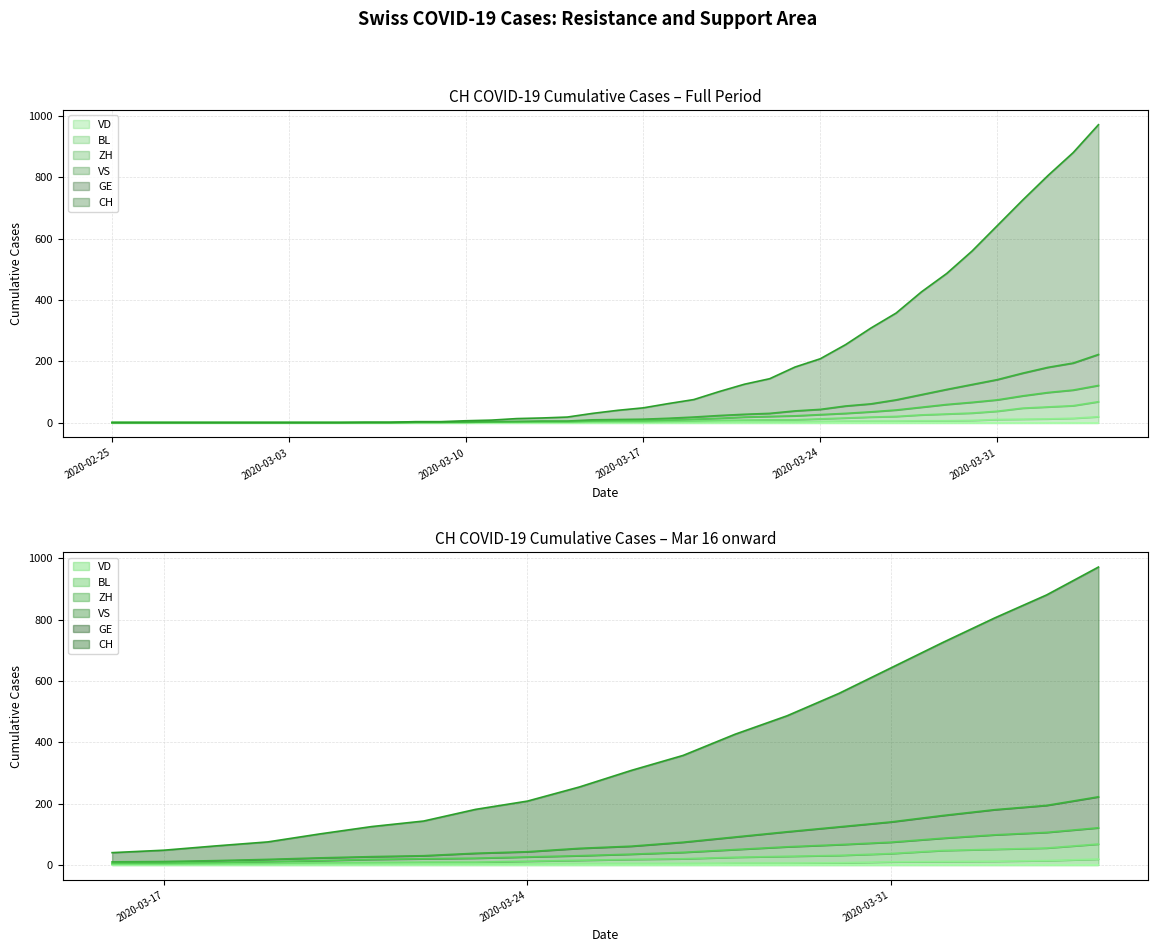

What is the label of the 34th point from the left?

2020-03-29